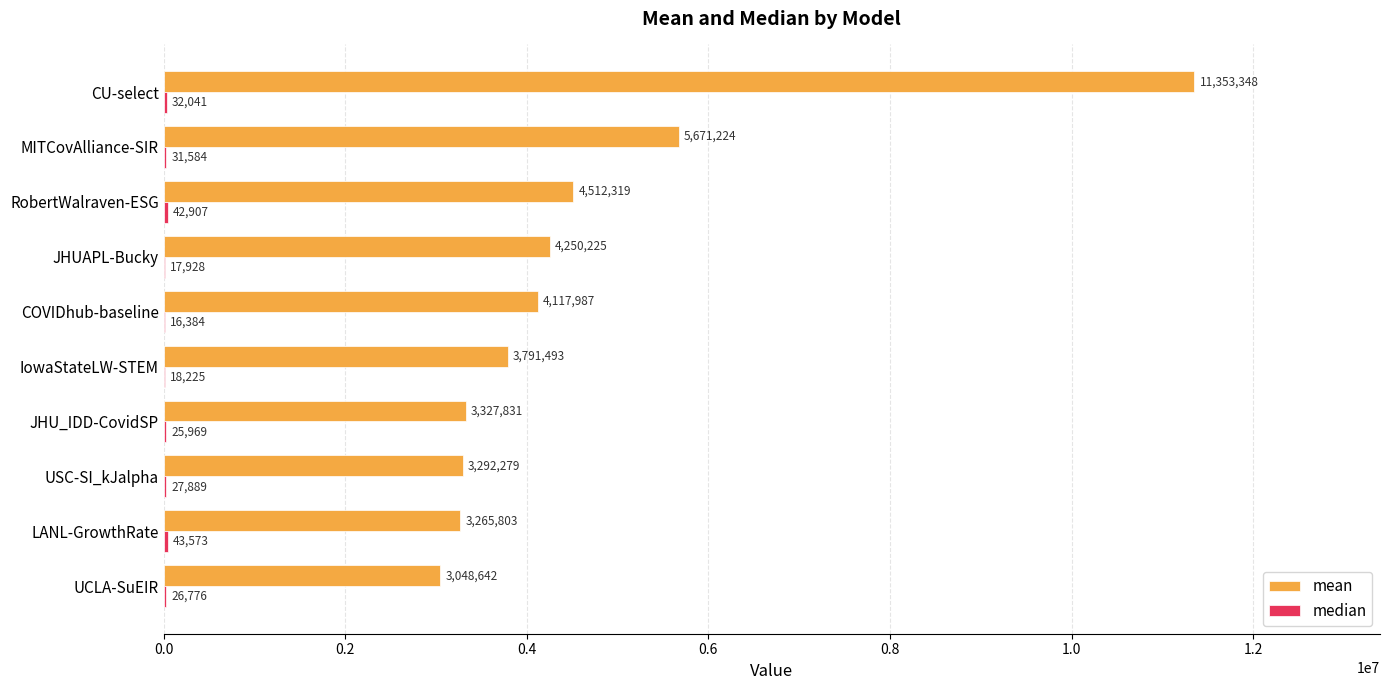

What is the greatest value displayed?

11353348.4